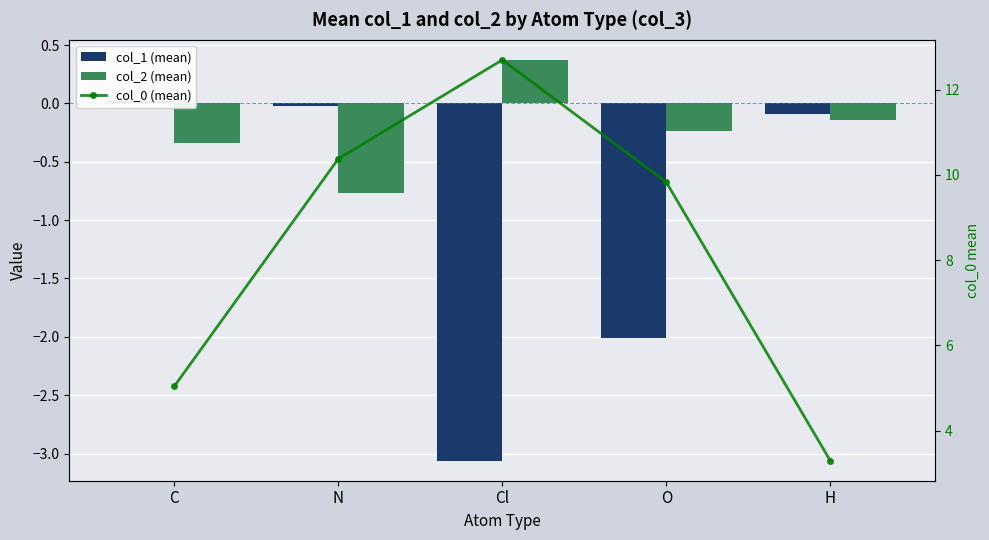

Is it true that col_0 (mean) equals 5.0 at C?

True